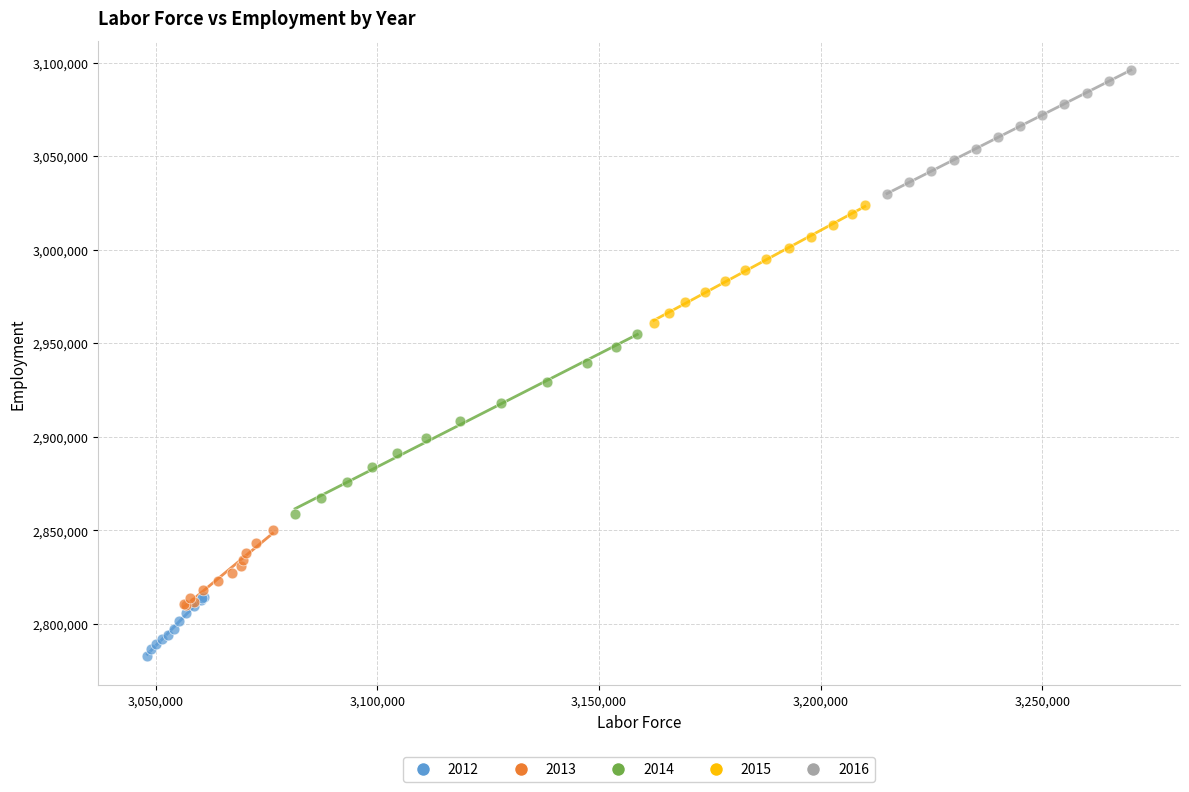

Which series contains the lowest Y value?

2012